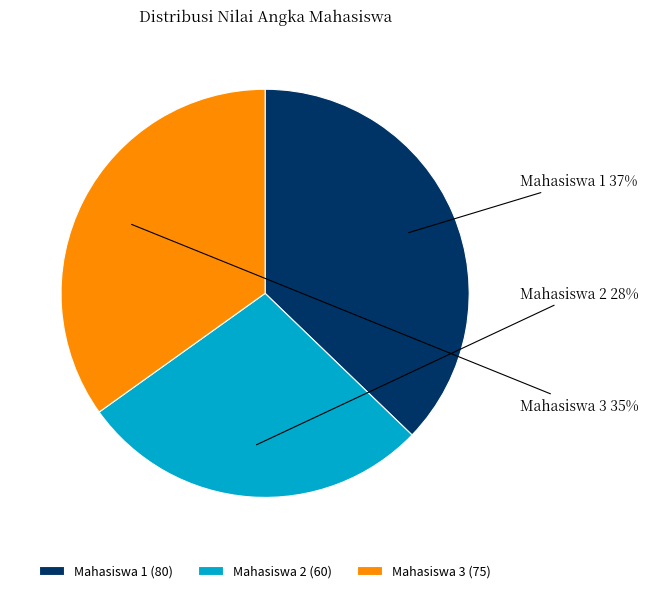

Is the sum of Mahasiswa 2 and Mahasiswa 3 greater than half?

Yes